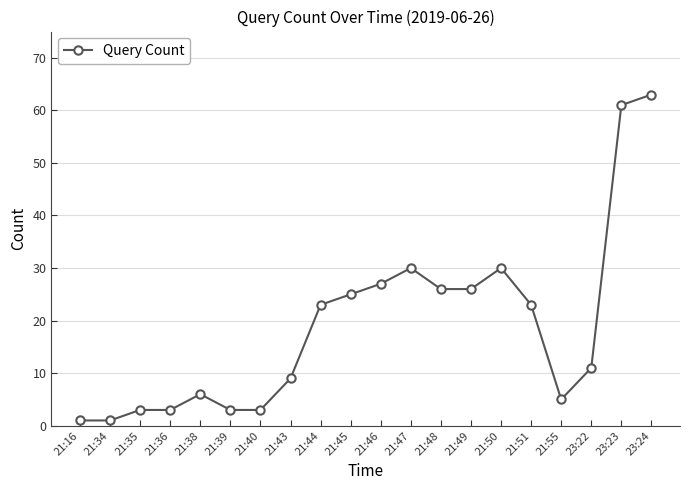

What is the change in value from 21:16 to 21:44?

+22